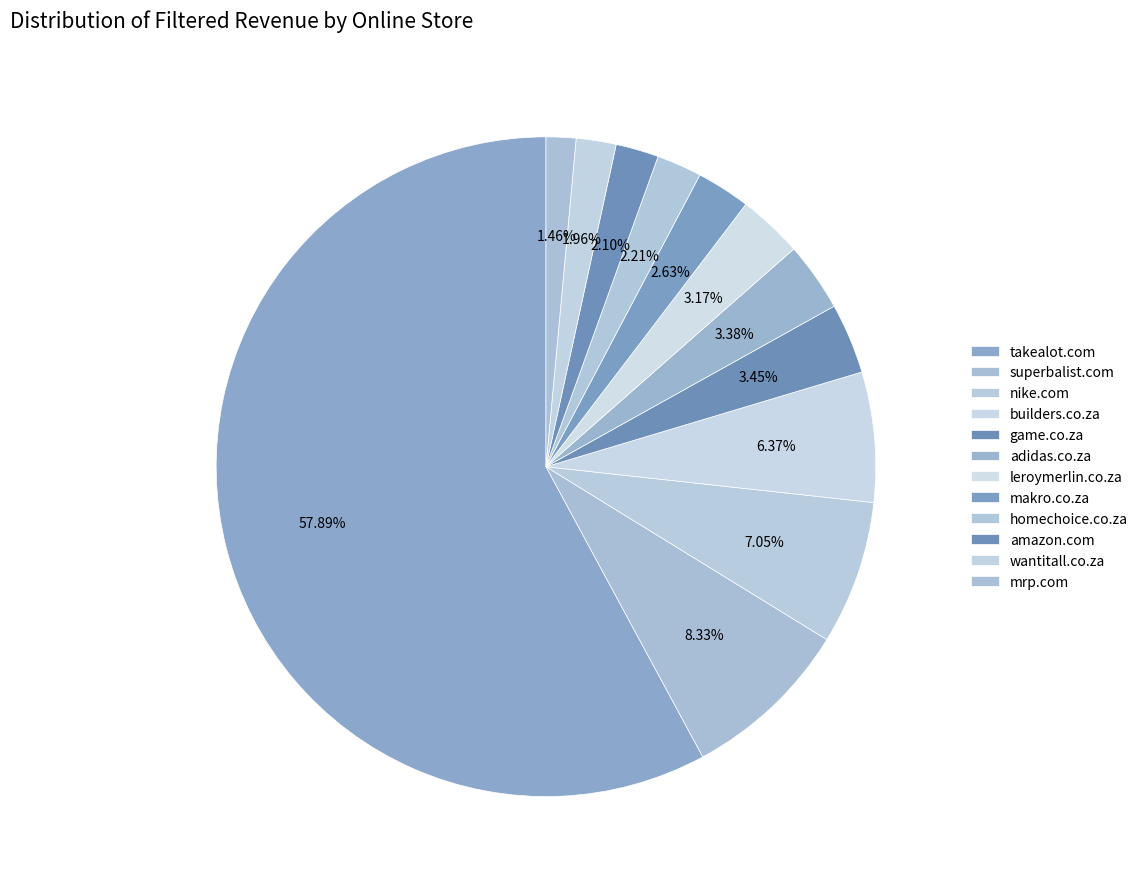

How many slices are in this pie chart?

12